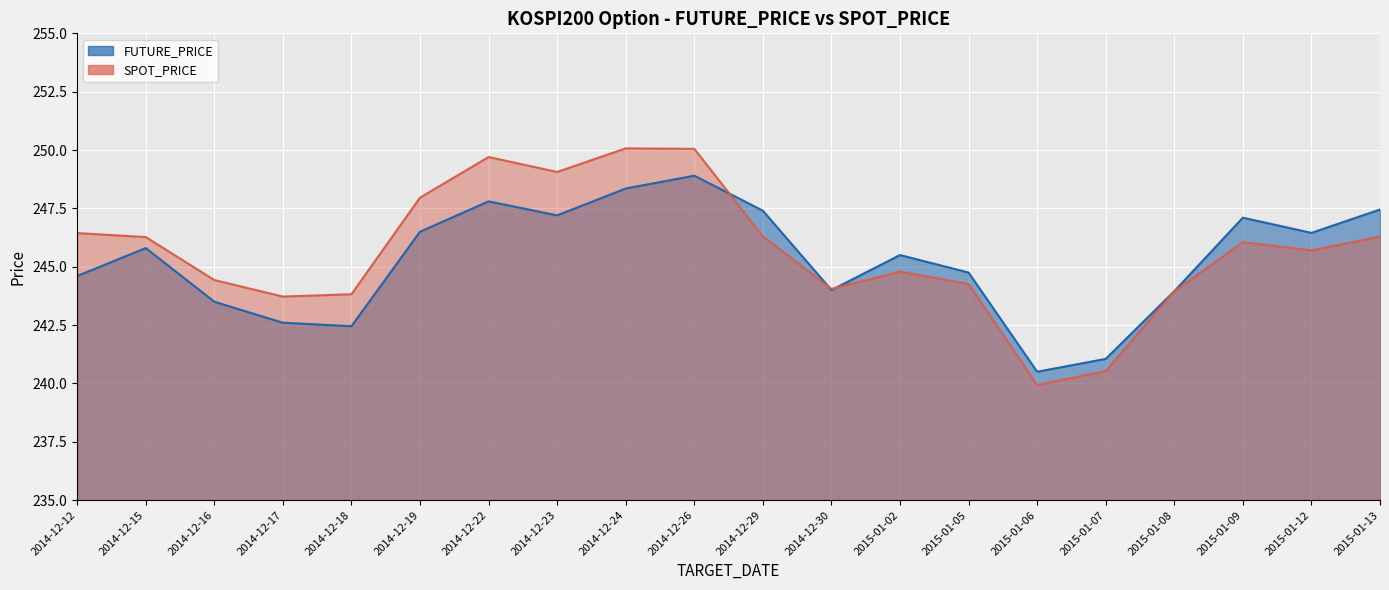

What is the difference between the maximum and minimum values in the SPOT_PRICE series?

10.1